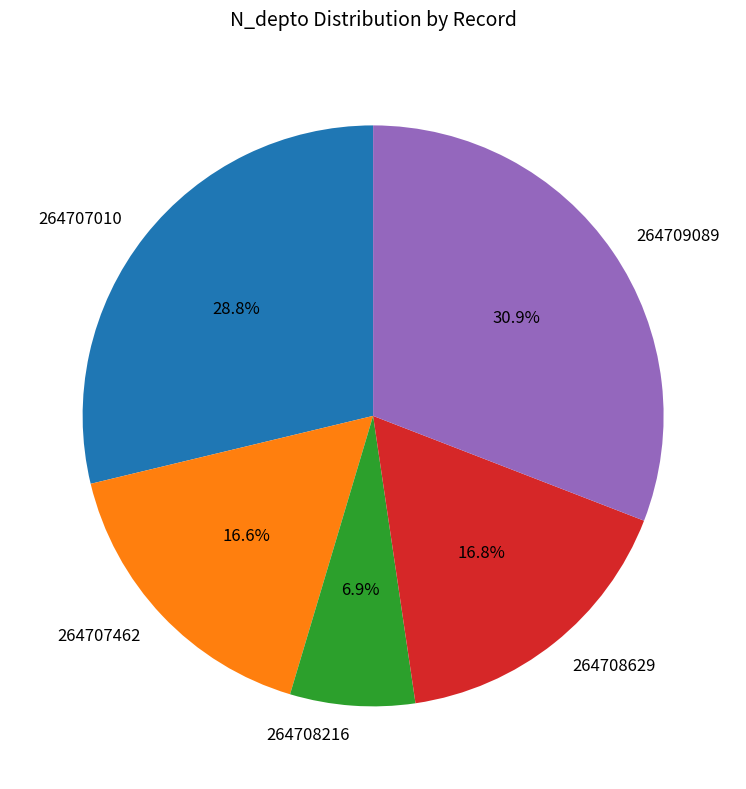

How many segments does this pie chart have?

5